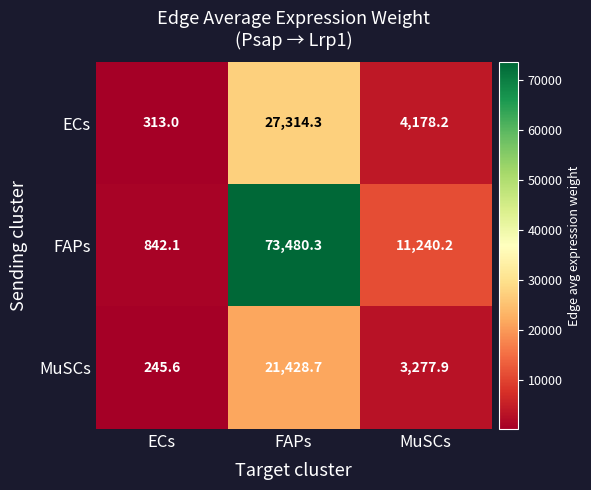

At which label does MuSCs reach its minimum?

ECs